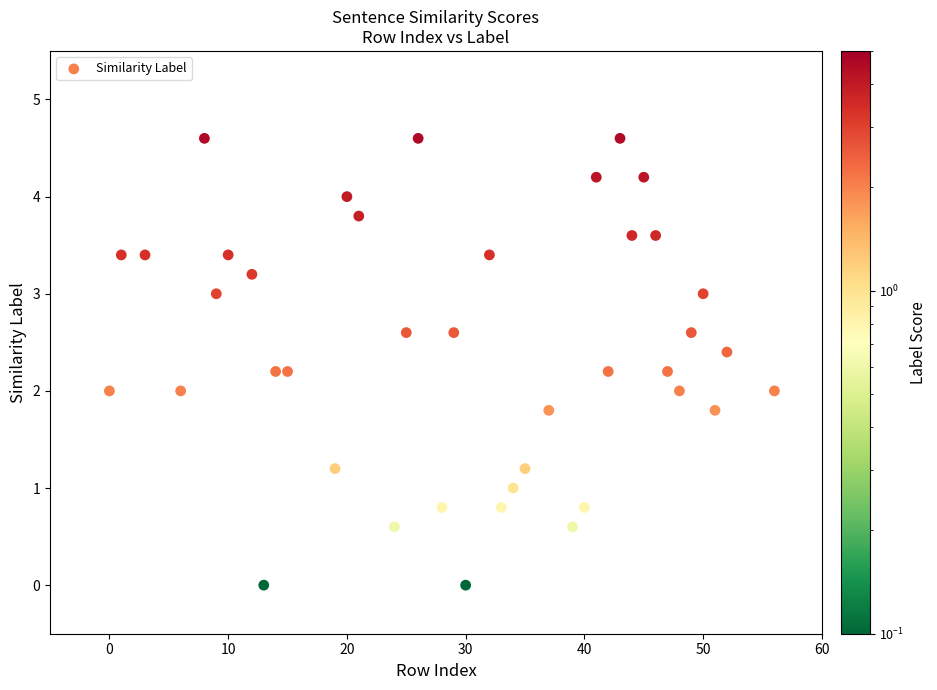

What is the range of X values (max minus min)?

56.0